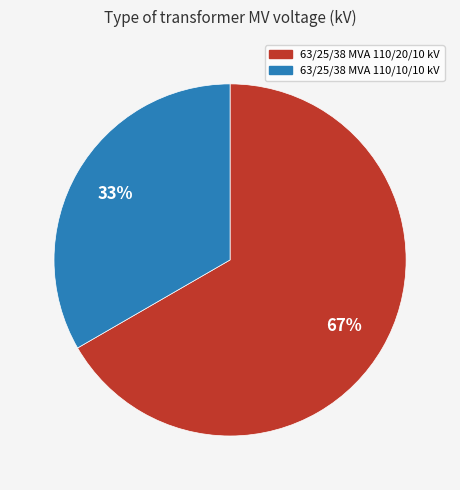

Which has a higher value, 63/25/38 MVA 110/20/10 kV or 63/25/38 MVA 110/10/10 kV?

63/25/38 MVA 110/20/10 kV